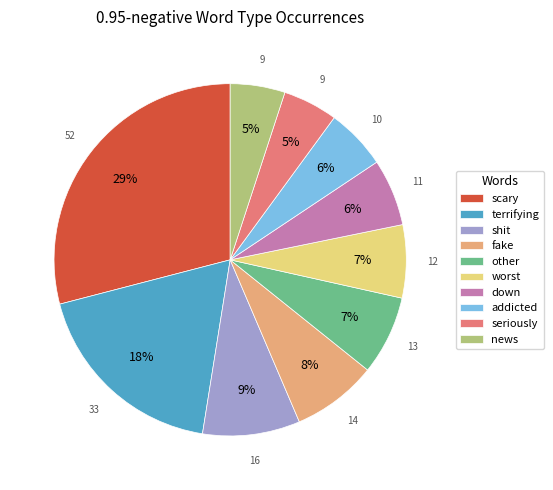

Is there any slice that represents more than half of the pie?

No